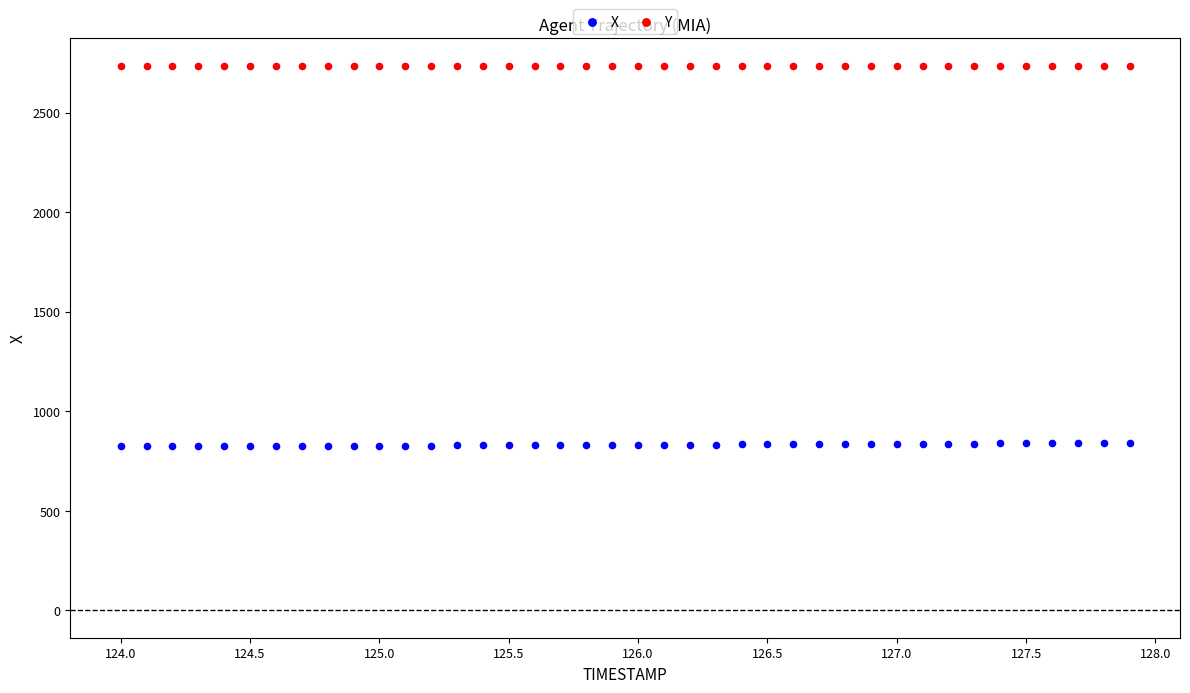

Across all data points, what is the range of X values (max minus min)?

3.9